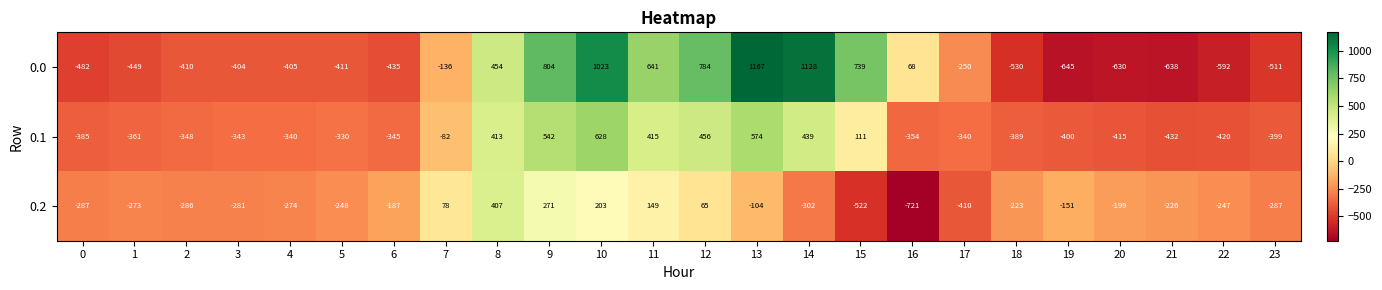

What is the minimum value shown in the chart?

-721